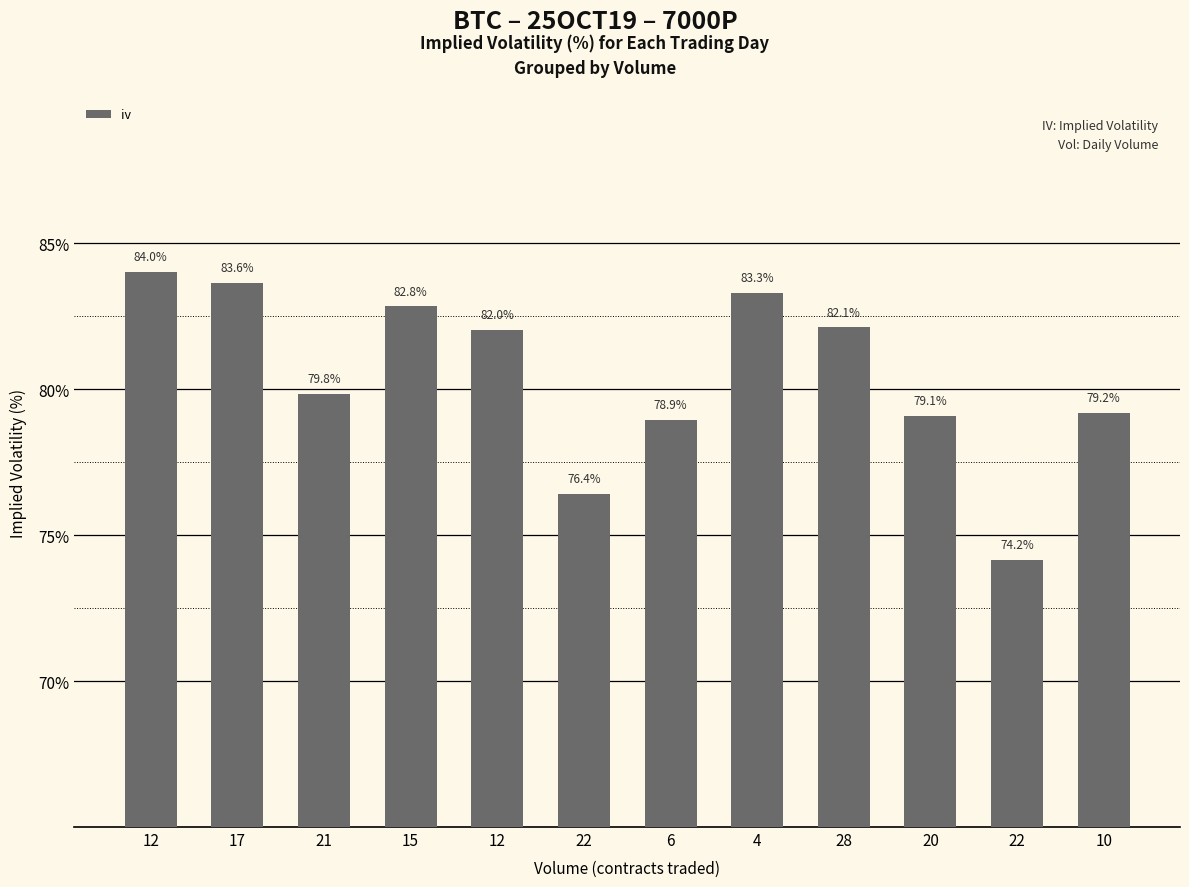

What is the label of the 5th bar from the right?

4